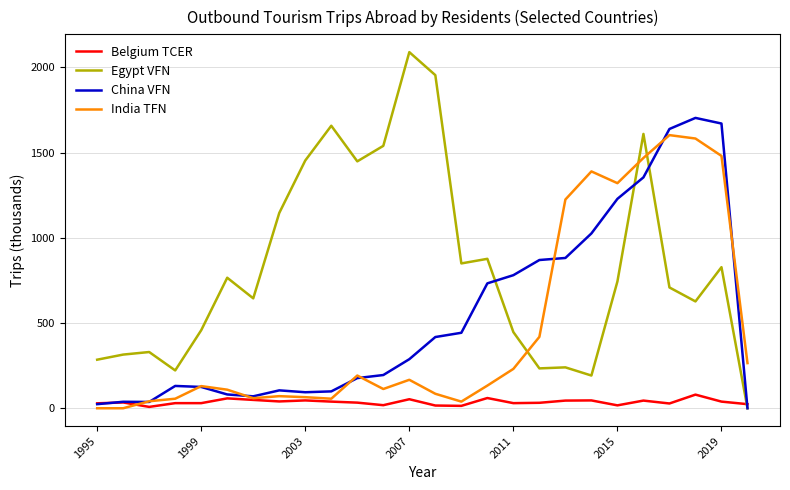

True or false: China VFN and India TFN cross at least once.

True